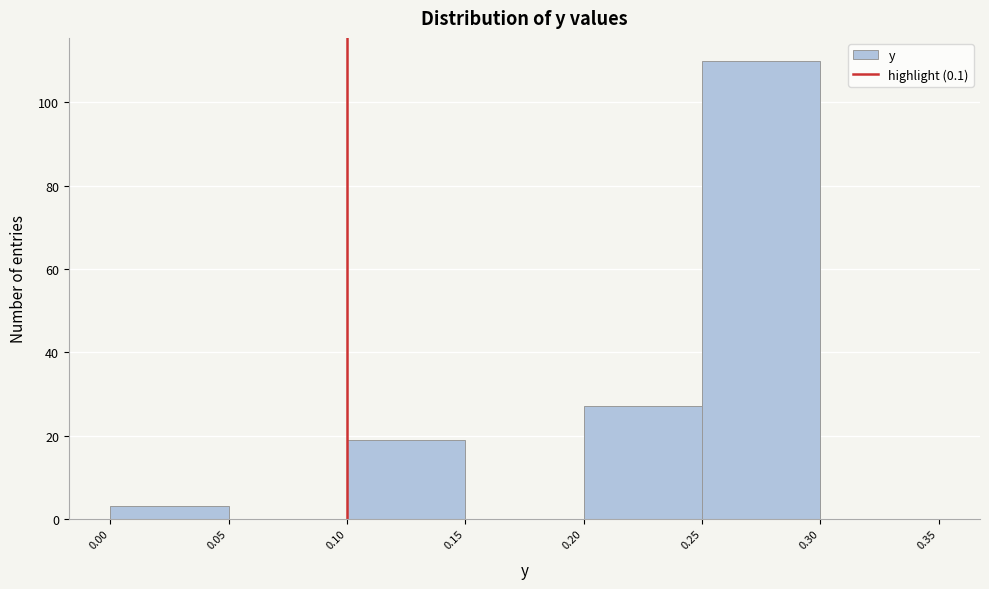

Reading left to right, transcribe this chart: for each bar, give the range it covers on the x-axis and its height. The values are not printed on the chart, so give them approximately, as read against the axis.

0.00 to 0.05: 4
0.05 to 0.10: 0
0.10 to 0.15: 20
0.15 to 0.20: 0
0.20 to 0.25: 28
0.25 to 0.30: 110
0.30 to 0.35: 0